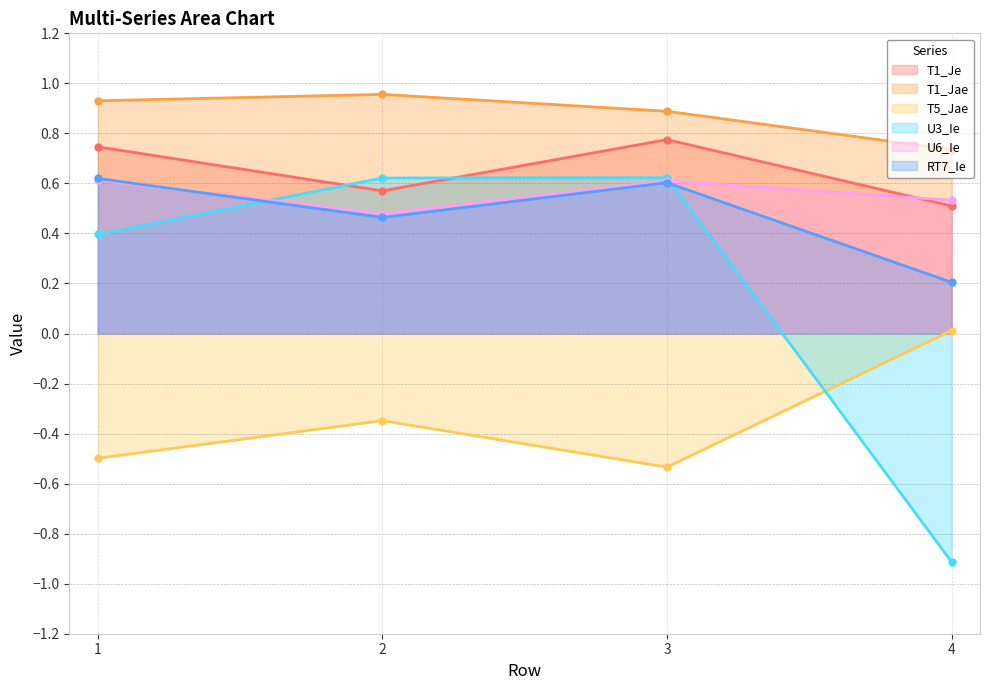

What is the value of the T1_Je point at the 1st from the left?

0.7